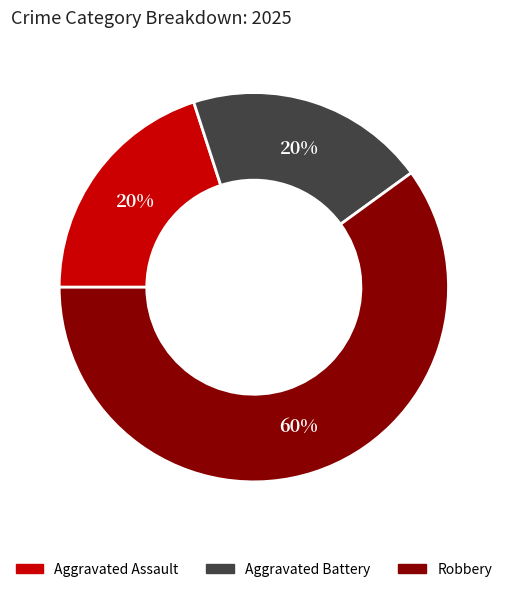

Is there a majority slice in this chart?

Yes